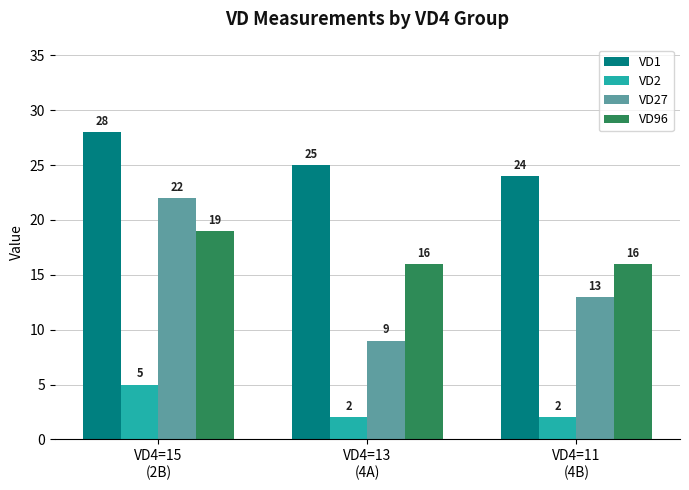

What is the difference between the second highest and minimum values in the VD1 series?

1